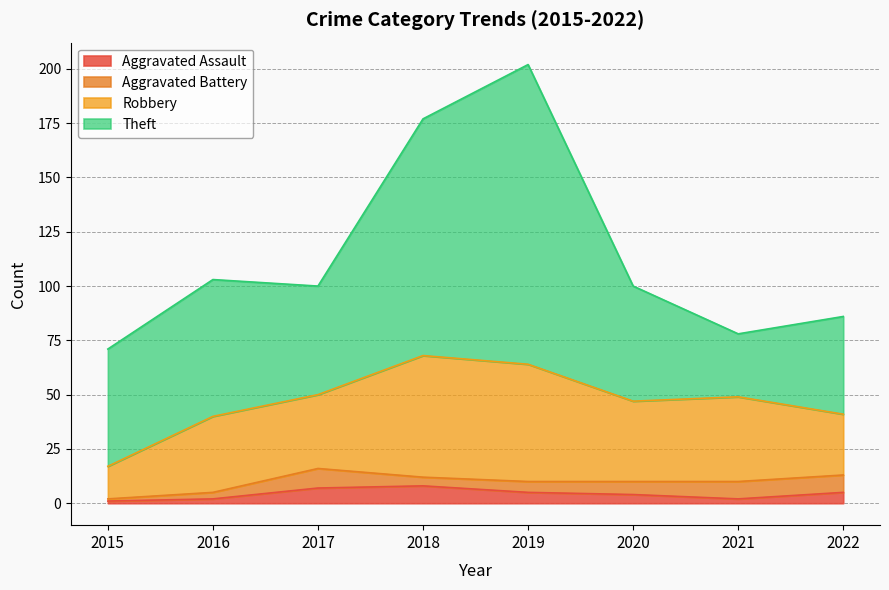

Which series has the largest range (max minus min)?

Theft